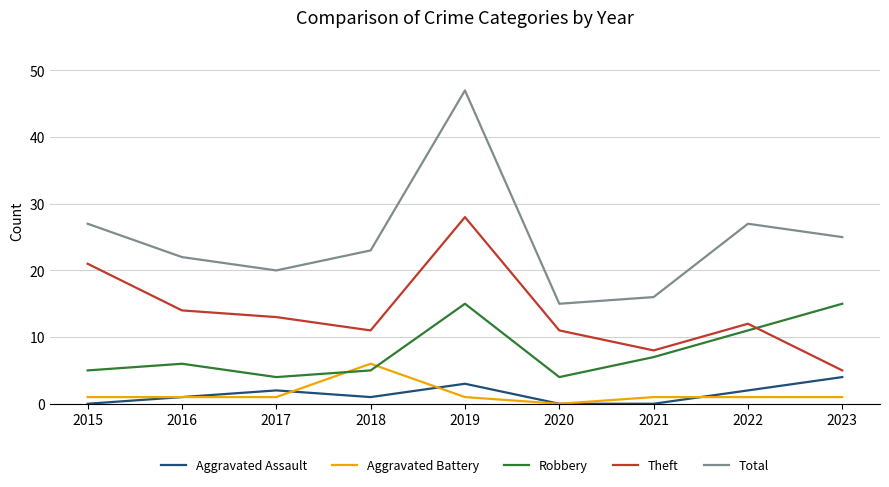

Where is the first local maximum for Total?

2019